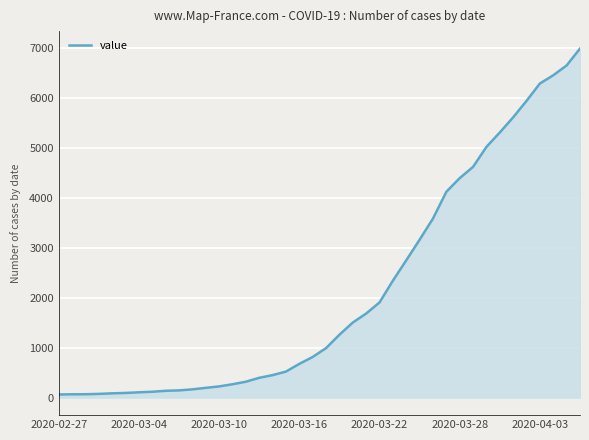

What is the maximum value shown in the chart?

6995